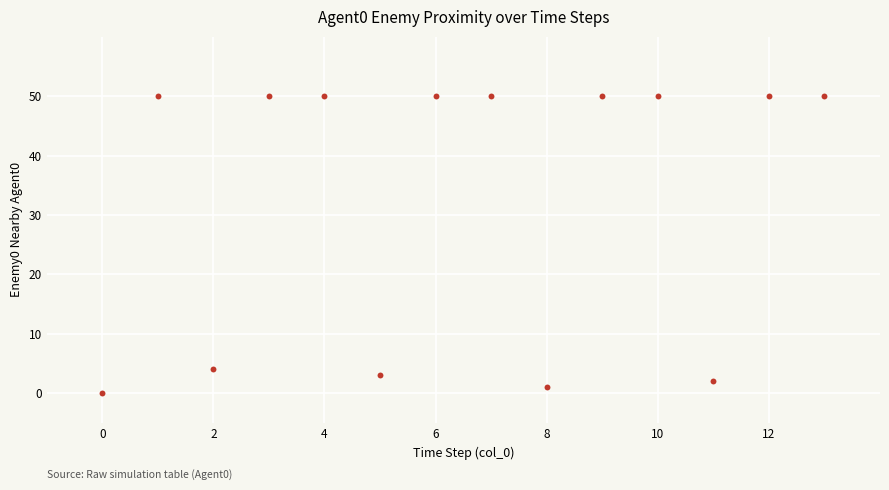

What is the range of Y values (max minus min)?

50